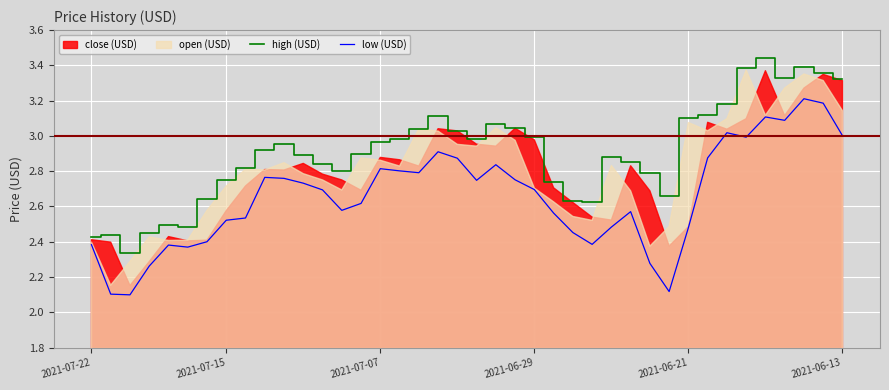

True or false: low (USD) and high (USD) cross at least once.

False